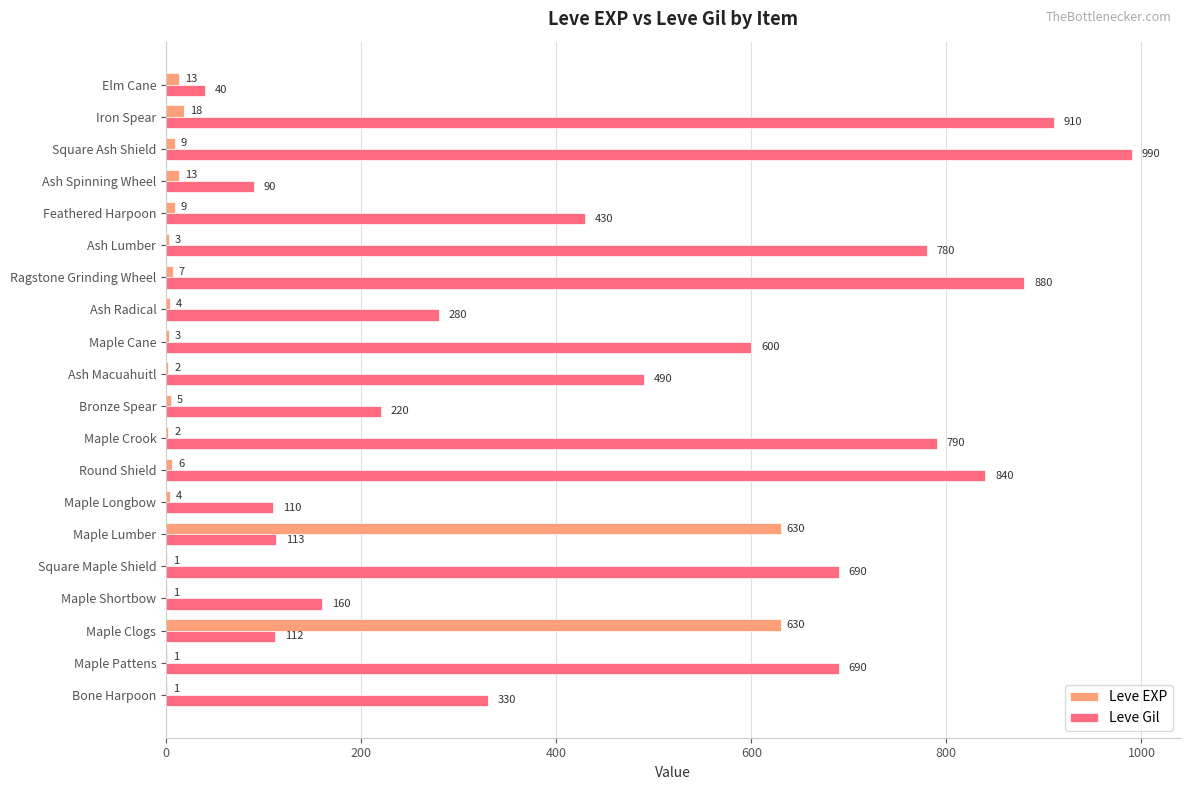

Is the value of Leve Gil at Ash Spinning Wheel greater than the value of Leve EXP at Maple Clogs?

No